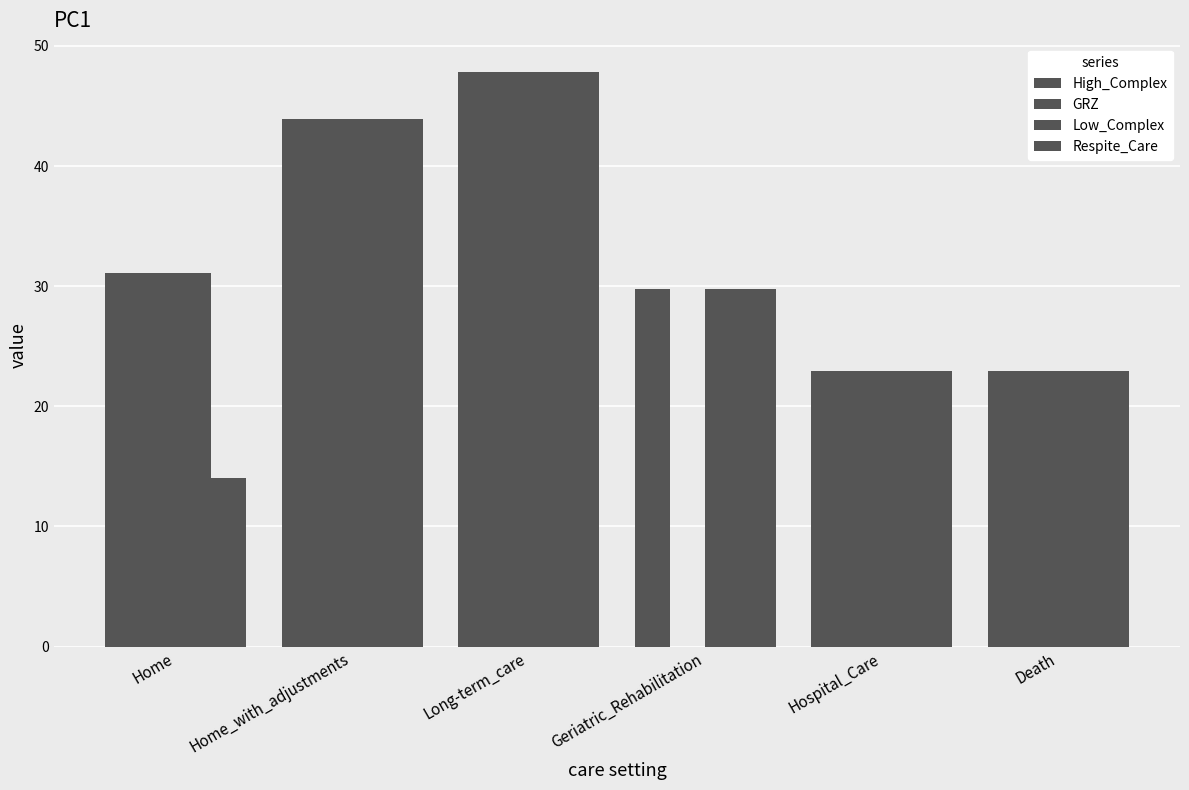

Are the bars horizontal?

No